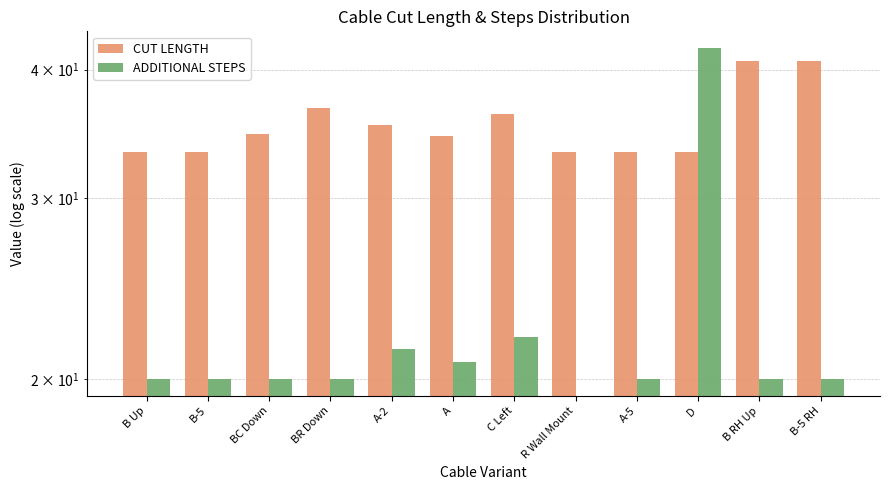

What is the label of the 3rd bar from the right?

D